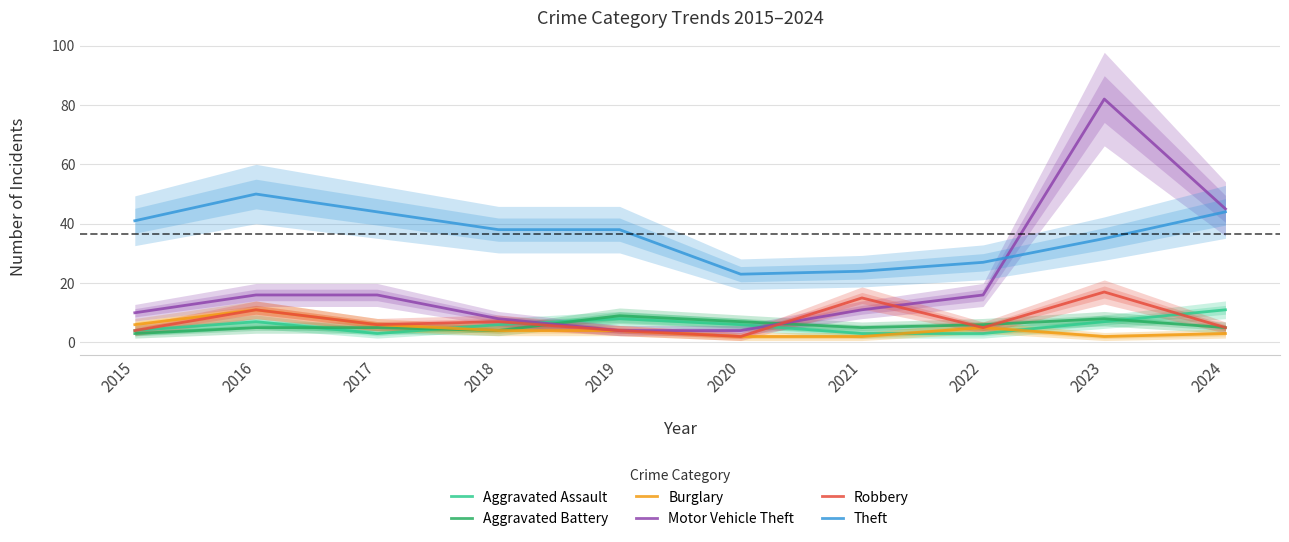

Where do Aggravated Assault and Burglary first cross each other?

2017 and 2018